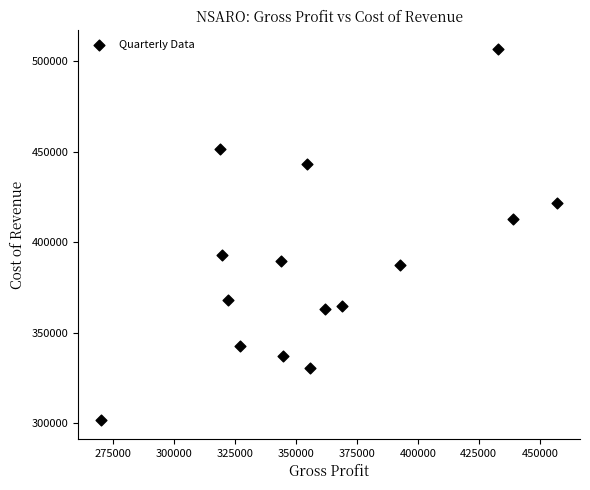

What is the range of Y values (max minus min)?

205100